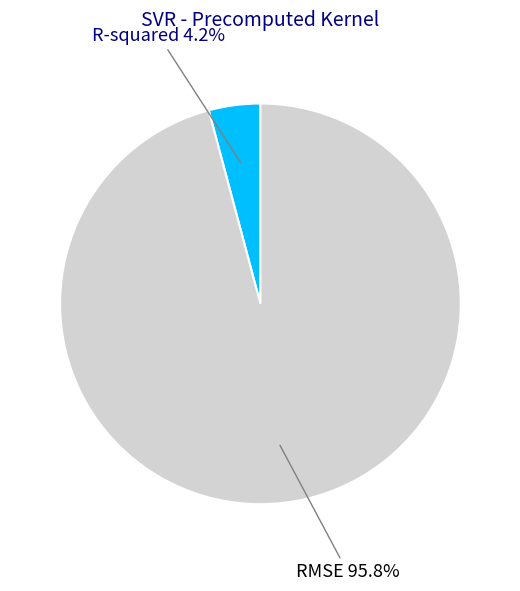

Is it true that RMSE is 96% of the pie?

True